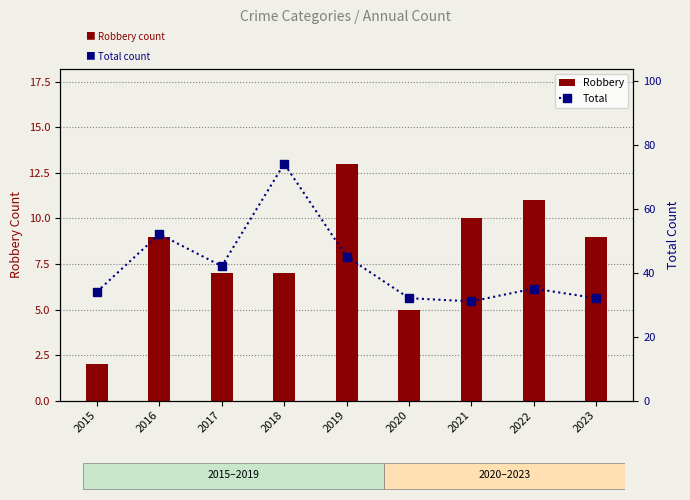

Which category has the highest value in the Robbery series?

2019